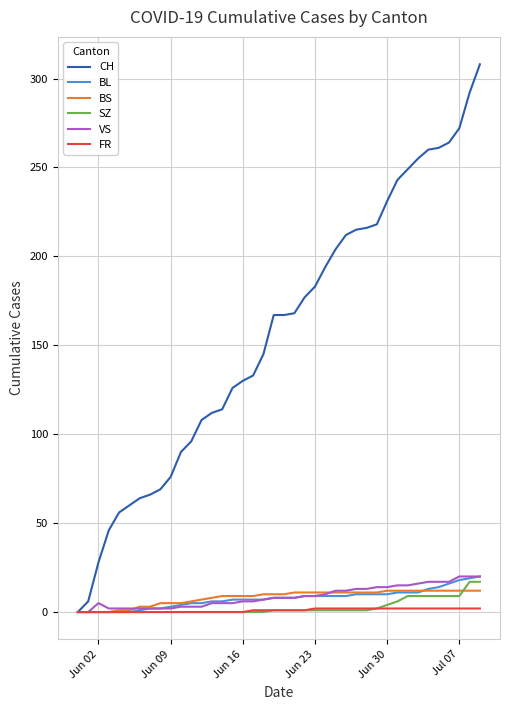

Which series has the largest total across all categories?

CH